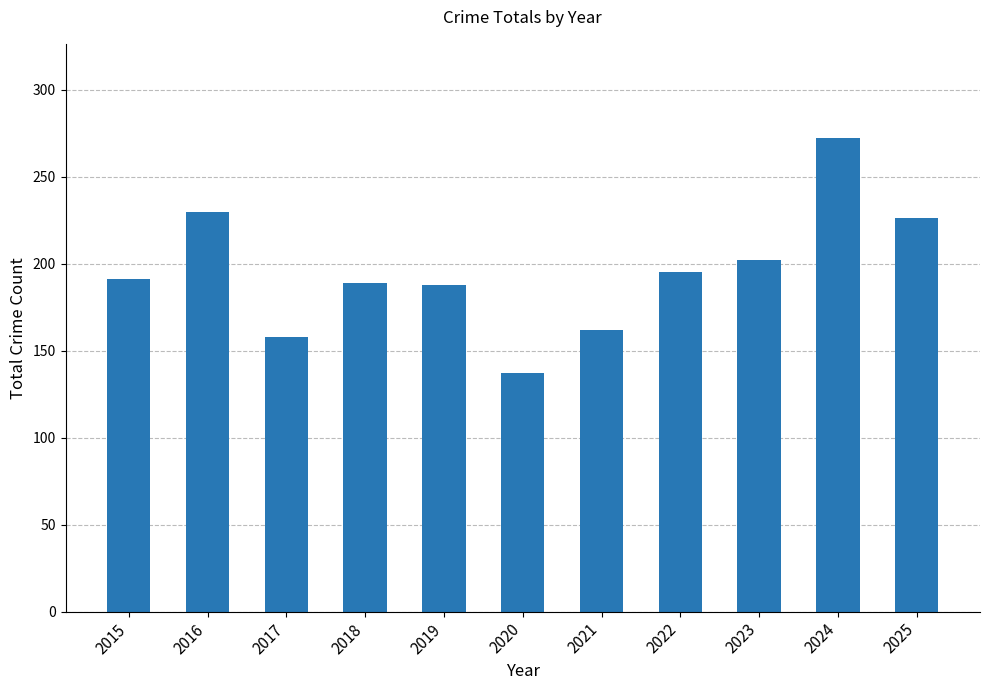

The value at 2023 is 202. True or false?

True